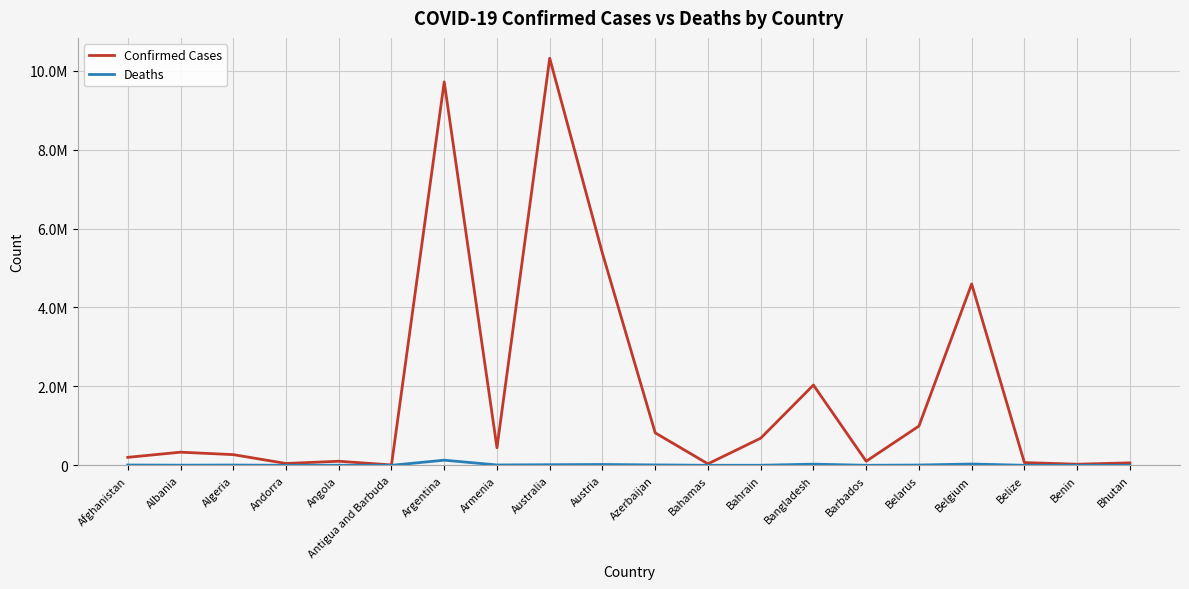

What value does the Deaths series have at Australia?

15496